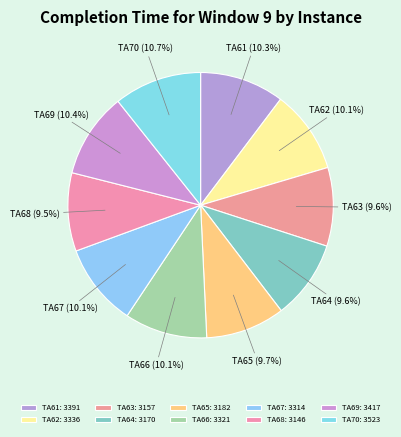

To the nearest percent, what is the combined percentage of TA66 and TA61?

20%